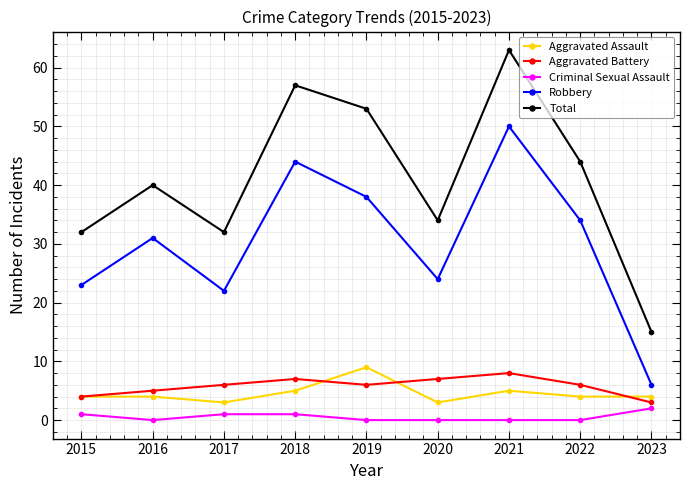

Reading left to right, extract all data points from this chart.

Aggravated Assault: 2015=4	2016=4	2017=3	2018=5	2019=9	2020=3	2021=5	2022=4	2023=4
Aggravated Battery: 2015=4	2016=5	2017=6	2018=7	2019=6	2020=7	2021=8	2022=6	2023=3
Criminal Sexual Assault: 2015=1	2016=0	2017=1	2018=1	2019=0	2020=0	2021=0	2022=0	2023=2
Robbery: 2015=23	2016=31	2017=22	2018=44	2019=38	2020=24	2021=50	2022=34	2023=6
Total: 2015=32	2016=40	2017=32	2018=57	2019=53	2020=34	2021=63	2022=44	2023=15